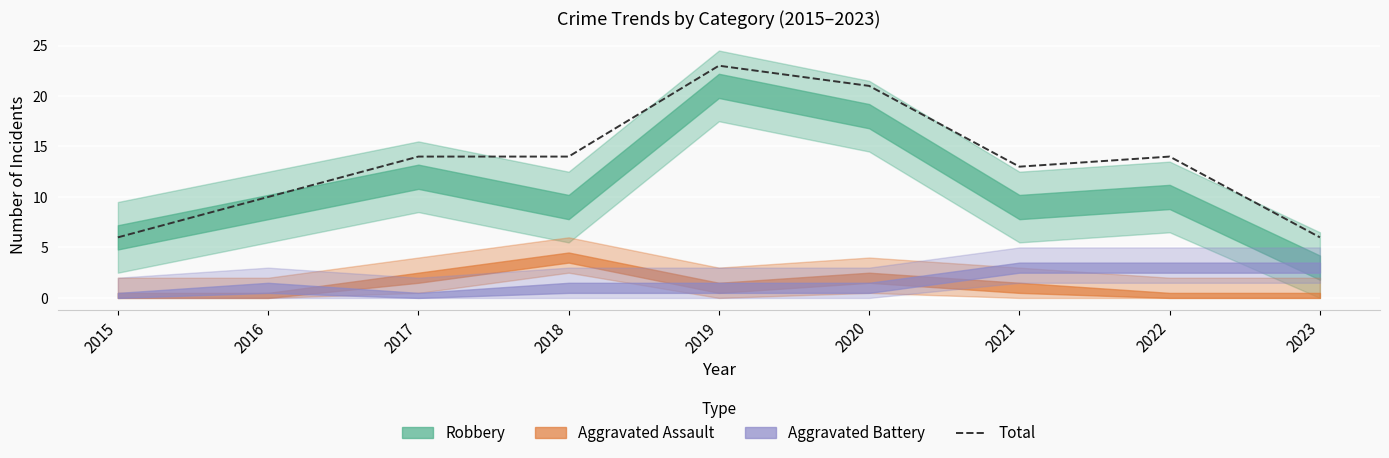

Reading left to right, extract all data points from this chart.

2015=6	2016=10	2017=14	2018=14	2019=23	2020=21	2021=13	2022=14	2023=6